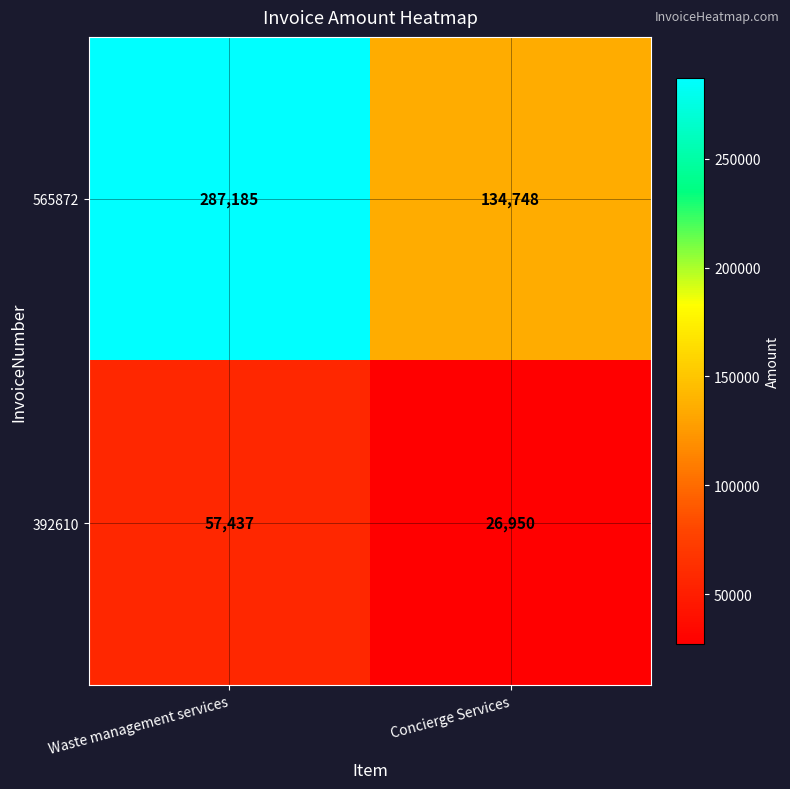

Which series has the largest total across all categories?

565872